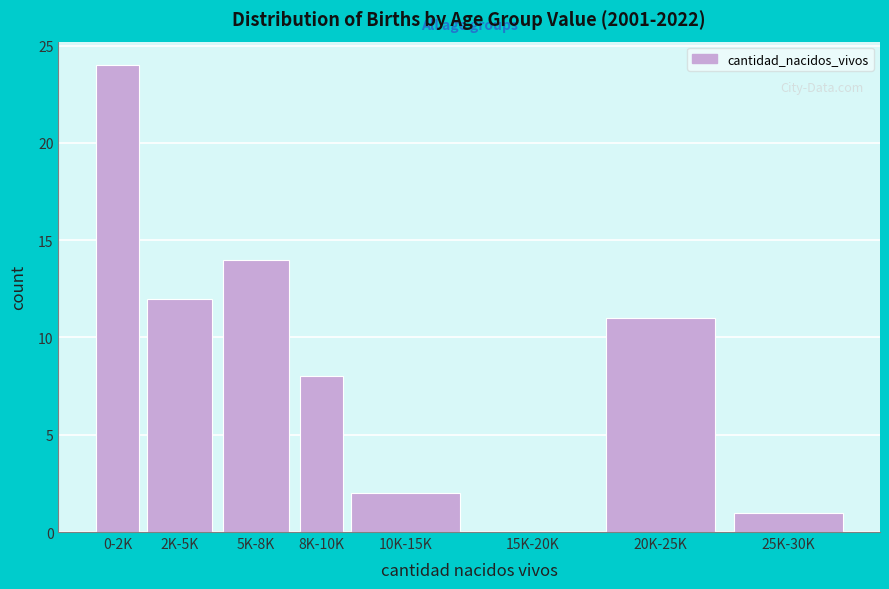

Reading left to right, extract all data points from this chart.

0-2K=24	2K-5K=12	5K-8K=14	8K-10K=8	10K-15K=2	15K-20K=0	20K-25K=11	25K-30K=1